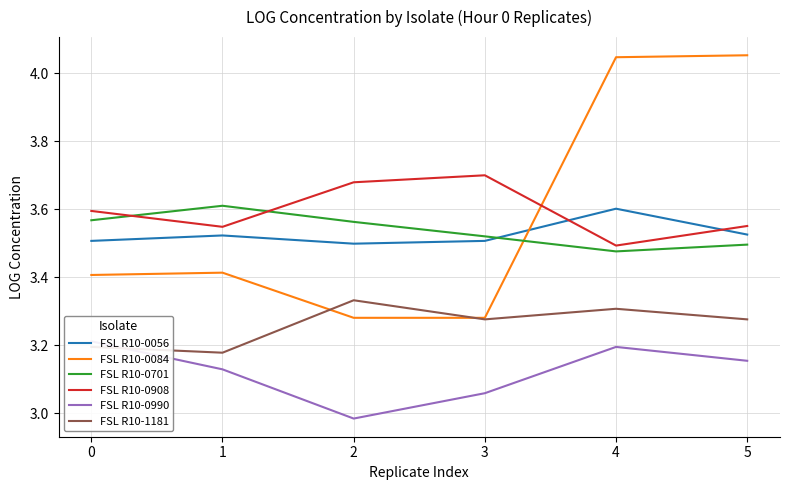

What are all the series names shown in the legend?

FSL R10-0056, FSL R10-0084, FSL R10-0701, FSL R10-0908, FSL R10-0990, FSL R10-1181